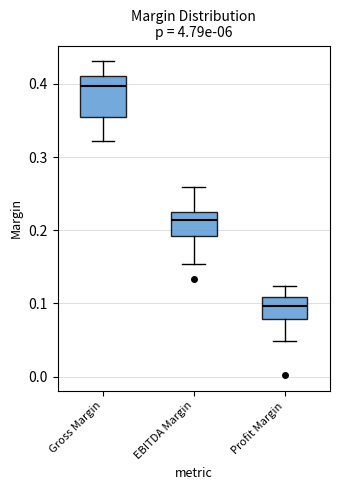

Reading left to right, transcribe this box plot: for each box, give where its median line is, the range the box spans, and where its two whiskers end, as read against the y-axis. The values are not printed on the chart, so give them approximately, as read against the axis.

Gross Margin: median 0.40, box 0.35 to 0.41, whiskers 0.32 to 0.43
EBITDA Margin: median 0.21, box 0.19 to 0.23, whiskers 0.15 to 0.26
Profit Margin: median 0.10, box 0.08 to 0.11, whiskers 0.05 to 0.12